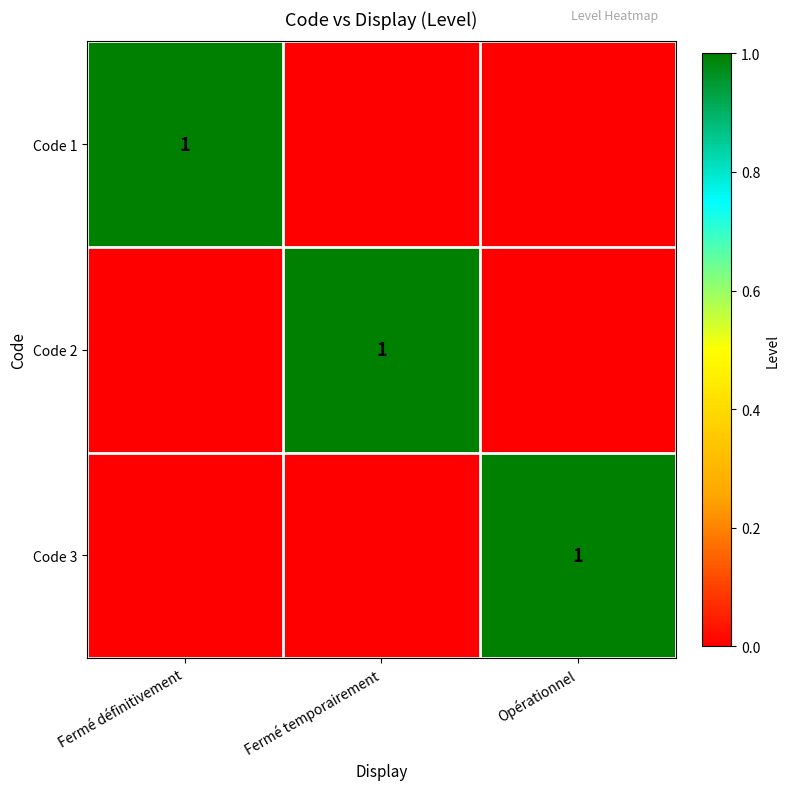

How many series are shown in this chart?

3